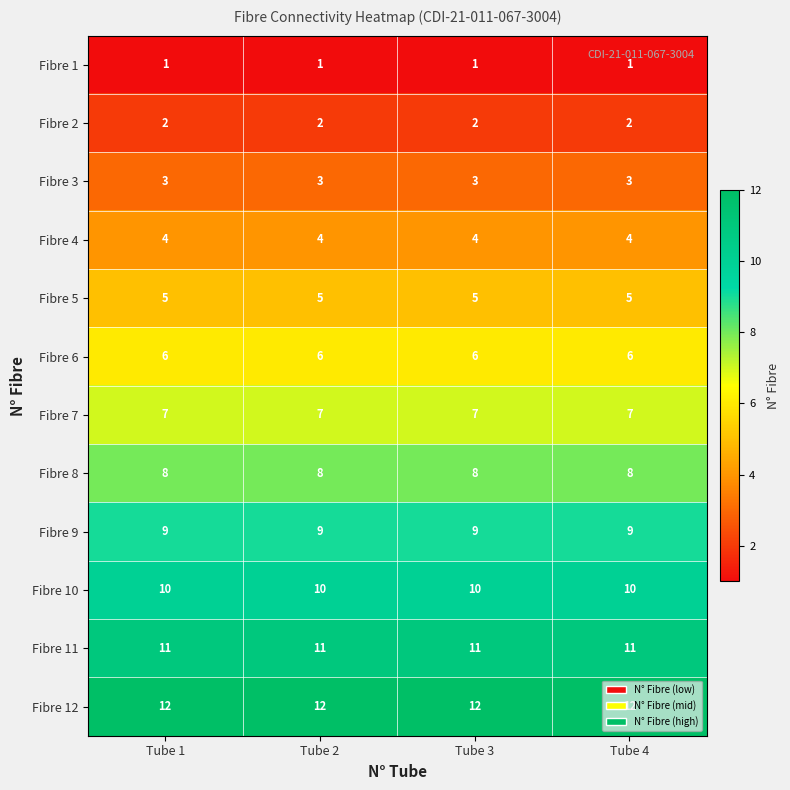

List the series in order of their peak value, lowest first.

Fibre 1, Fibre 2, Fibre 3, Fibre 4, Fibre 5, Fibre 6, Fibre 7, Fibre 8, Fibre 9, Fibre 10, Fibre 11, Fibre 12